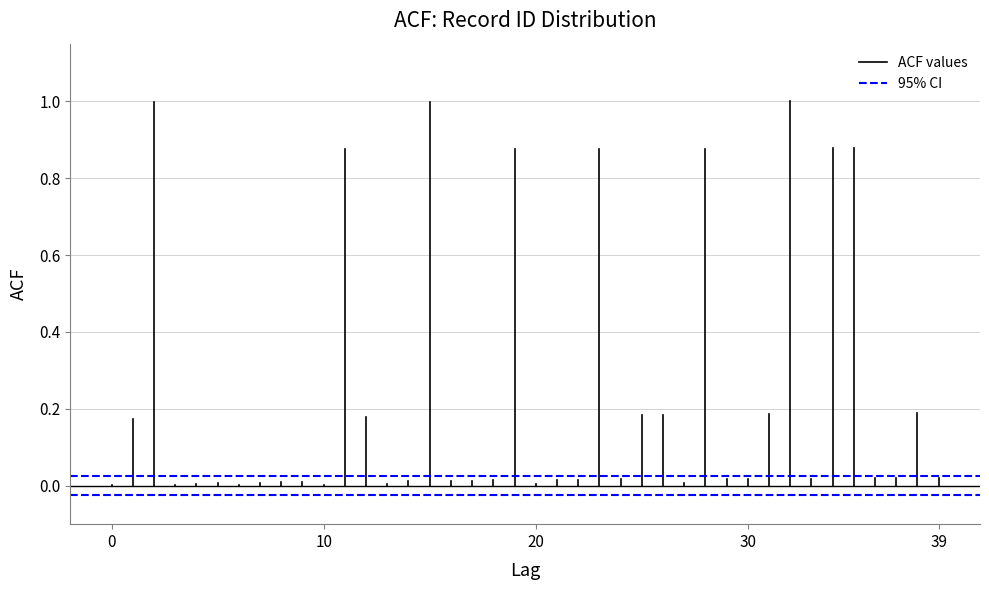

Is it true that ACF values equals -0.0 at 0?

False